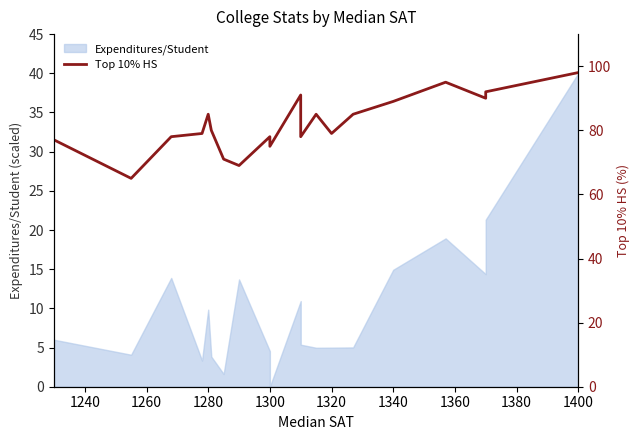

How many data points does each series have?

20